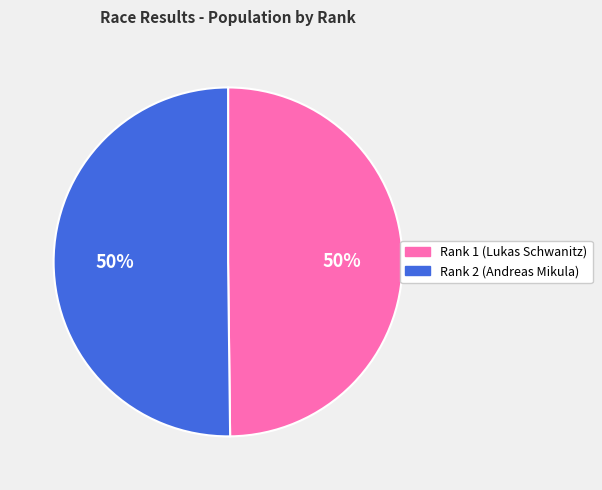

How many slices are in this pie chart?

2